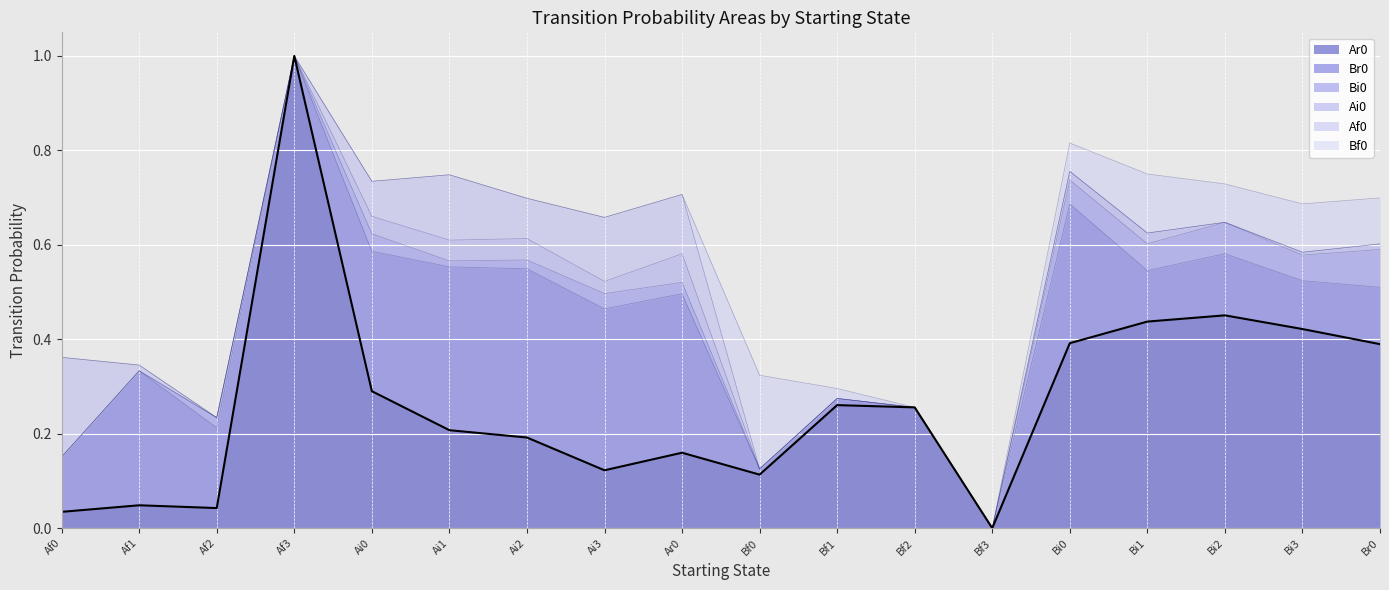

In Ai0, how many points are higher than both neighbors (excluding endpoints)?

3